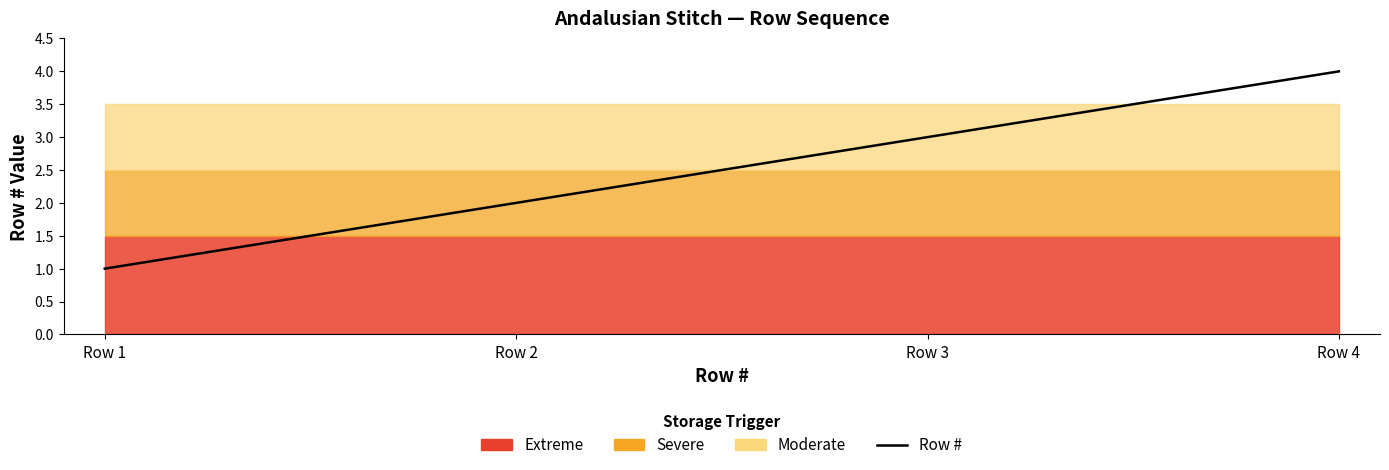

What is the value of the 2nd point from the left?

2